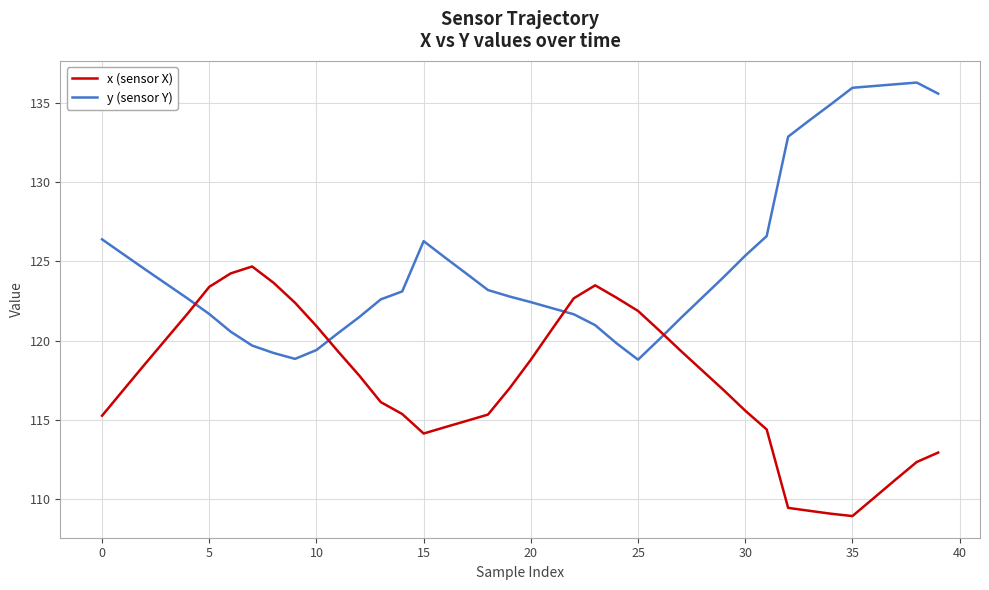

How many times do x (sensor X) and y (sensor Y) cross each other?

4